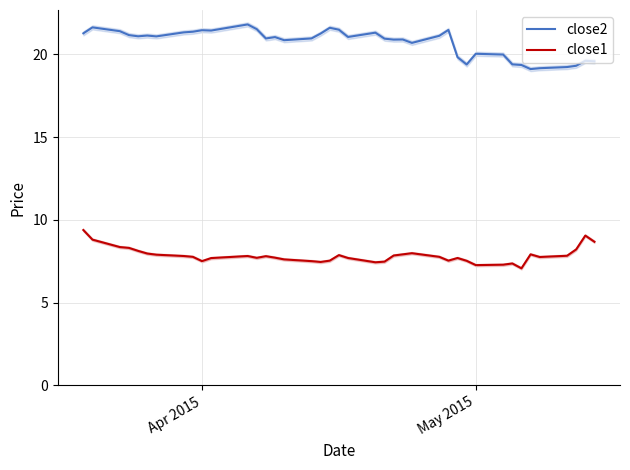

True or false: close1 and close2 cross at least once.

False